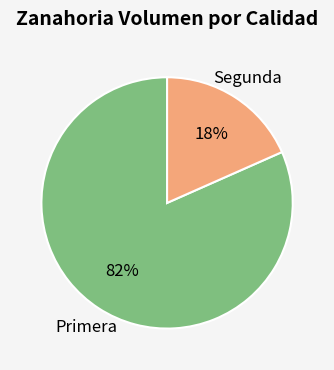

True or false: Segunda accounts for 18% of the total.

True